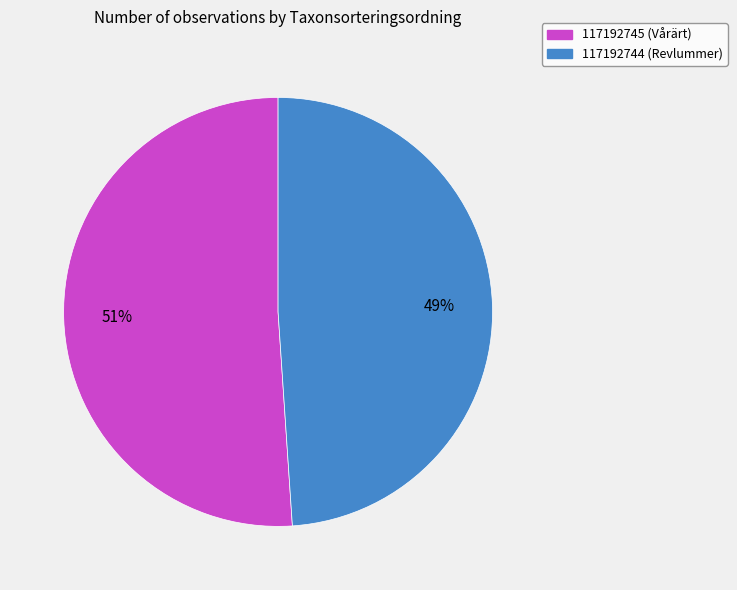

The 117192744 (Revlummer) slice represents 38% of the pie. True or false?

False